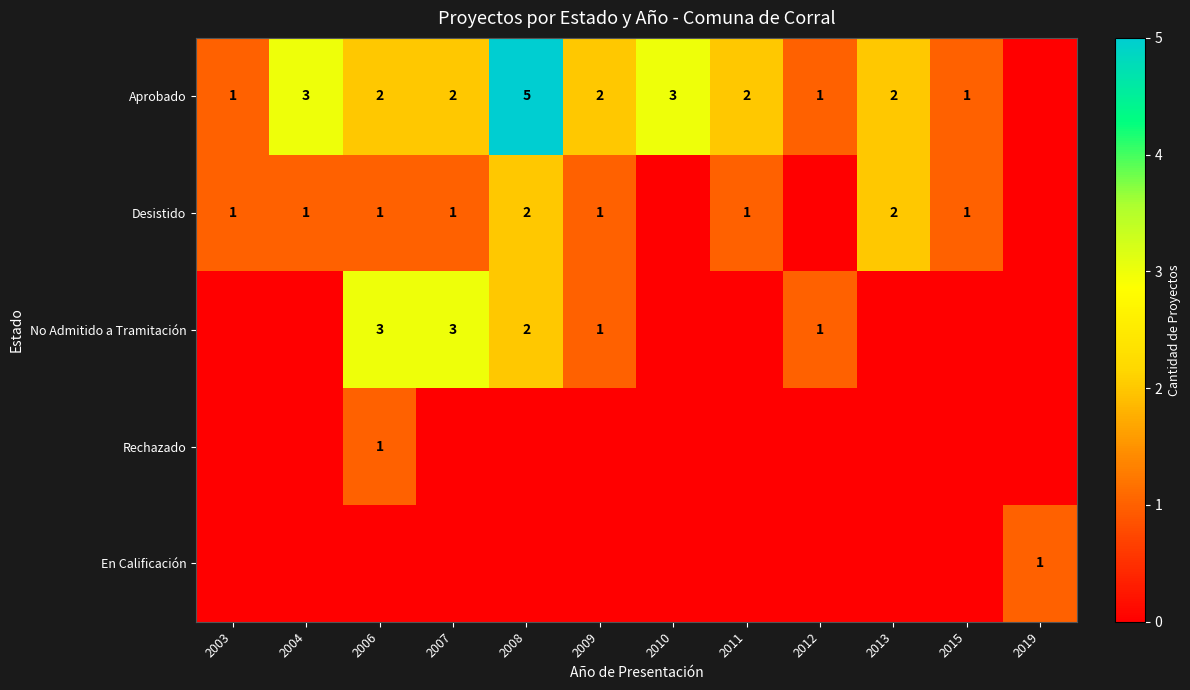

At which category is the sum across all series the highest?

2008